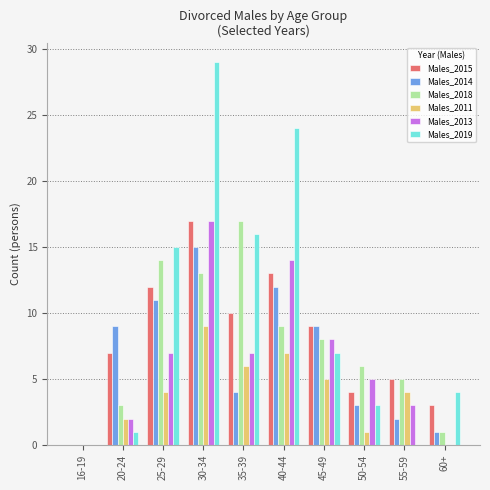

How many data points does each series have?

10